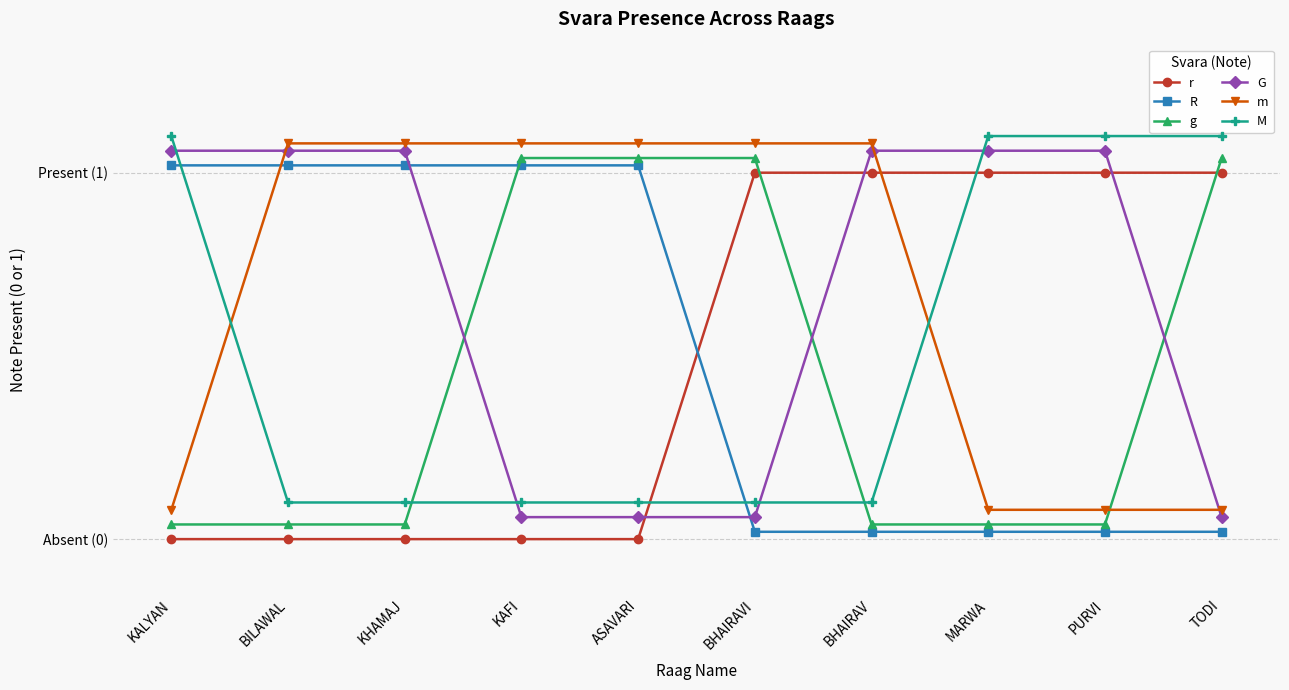

What are all the series names shown in the legend?

r, R, g, G, m, M